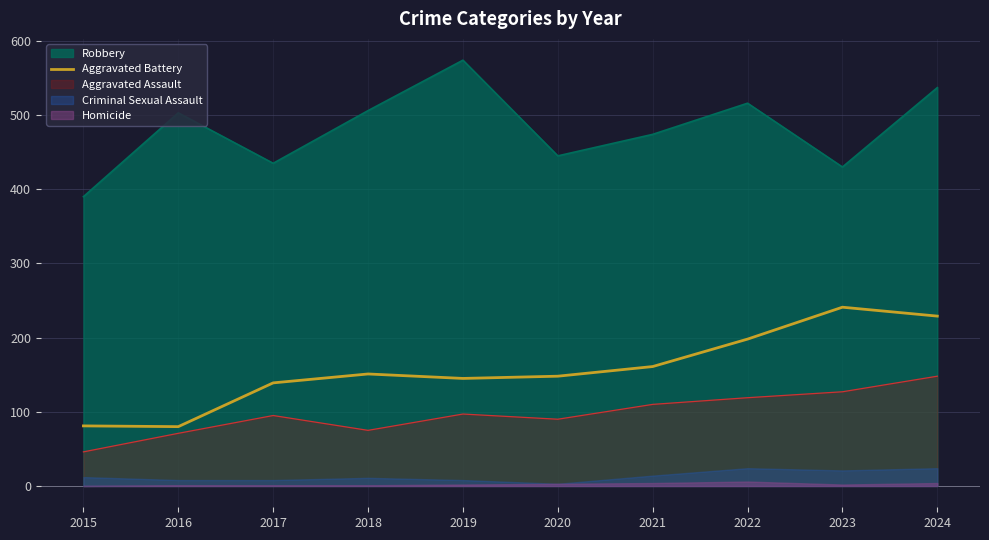

The value at 2019 is 93. True or false?

False